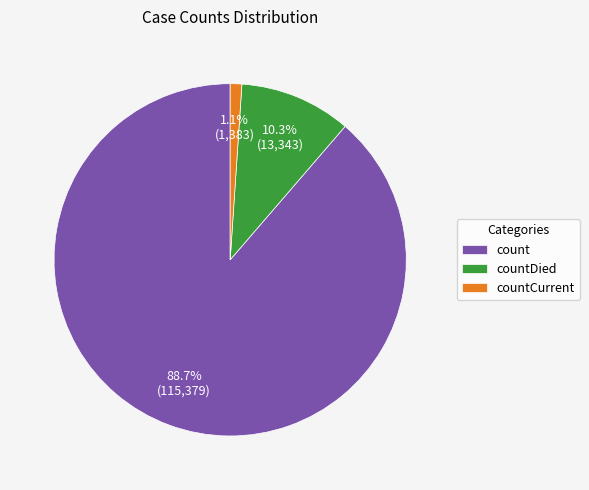

The countDied slice represents 1% of the pie. True or false?

False